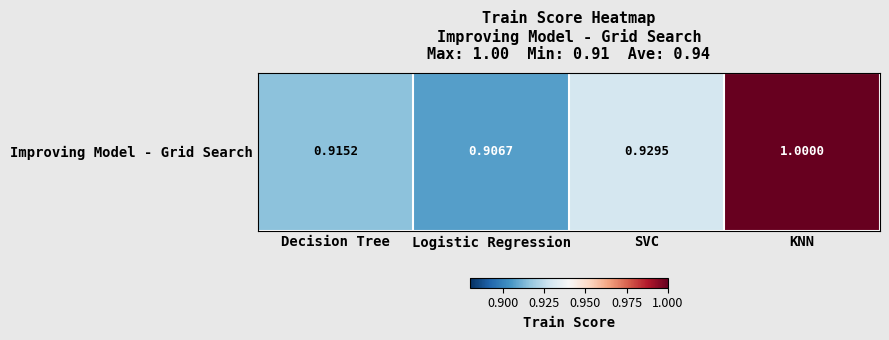

The value at SVC is 0.9. True or false?

True